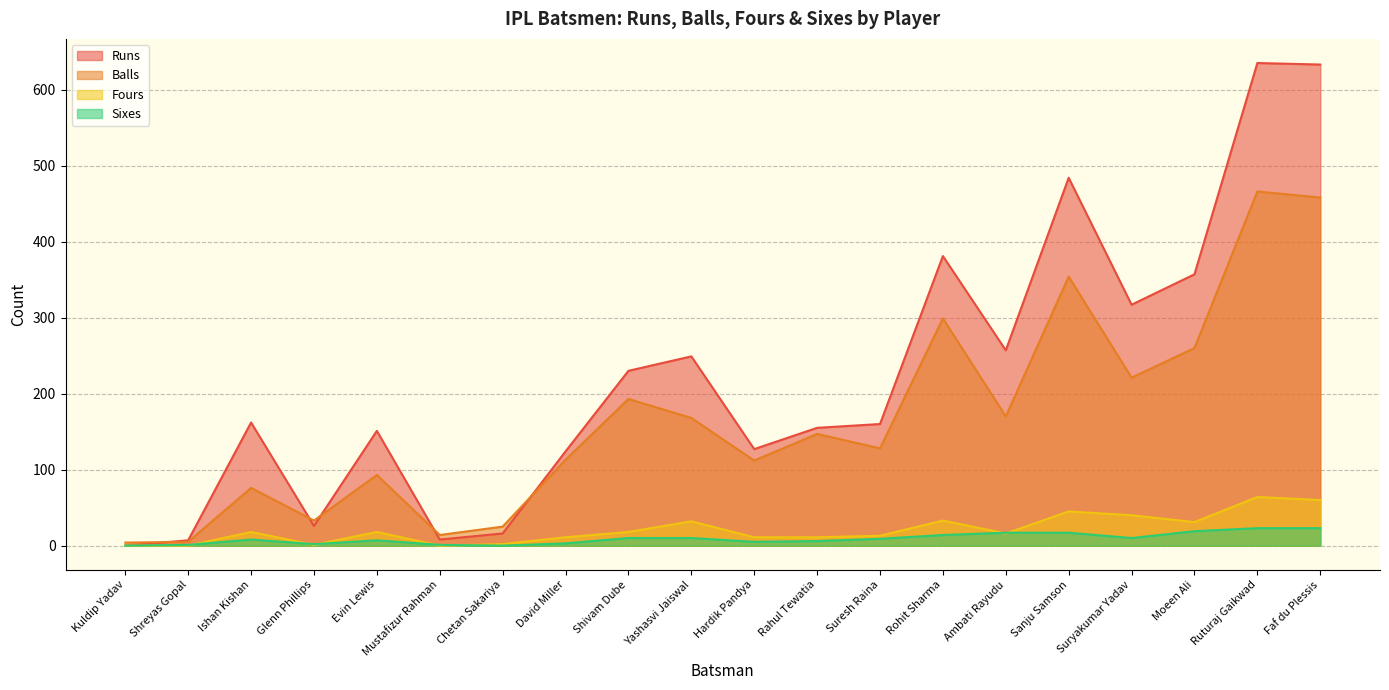

What is the spread (max minus min) of values at Rahul Tewatia?

149